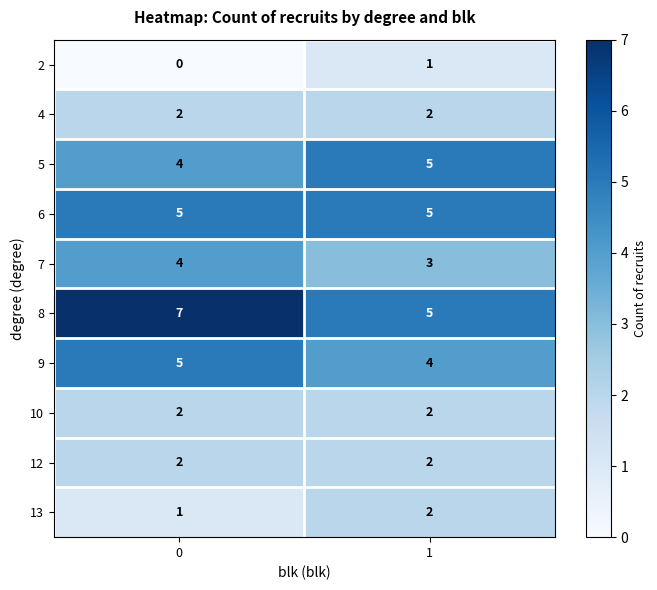

Reading right to left, what are all the values shown in this chart?

2: 1=1	0=0
4: 1=2	0=2
5: 1=5	0=4
6: 1=5	0=5
7: 1=3	0=4
8: 1=5	0=7
9: 1=4	0=5
10: 1=2	0=2
12: 1=2	0=2
13: 1=2	0=1